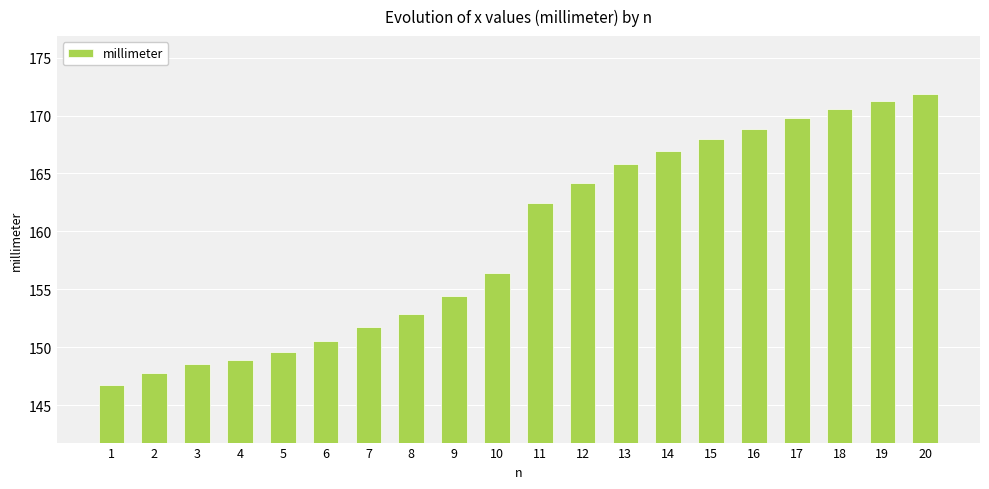

What is the change in value from 2 to 14?

+19.2